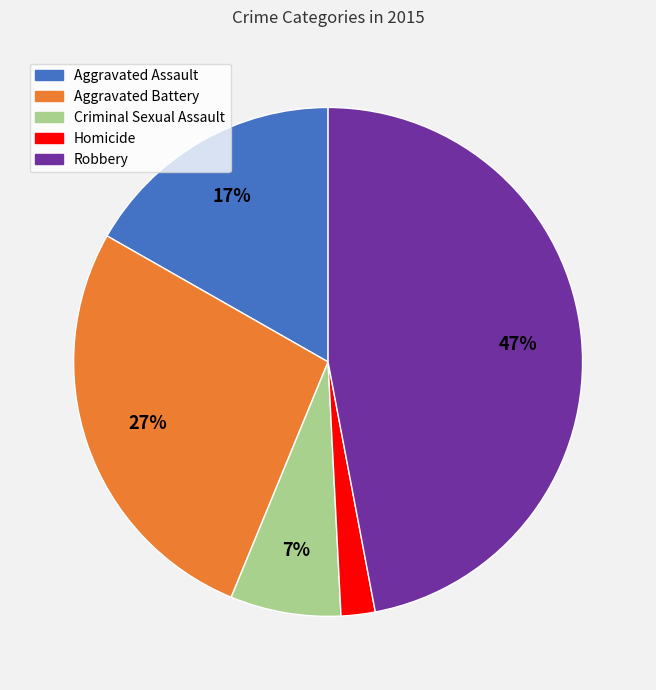

True or false: Robbery accounts for 40% of the total.

False